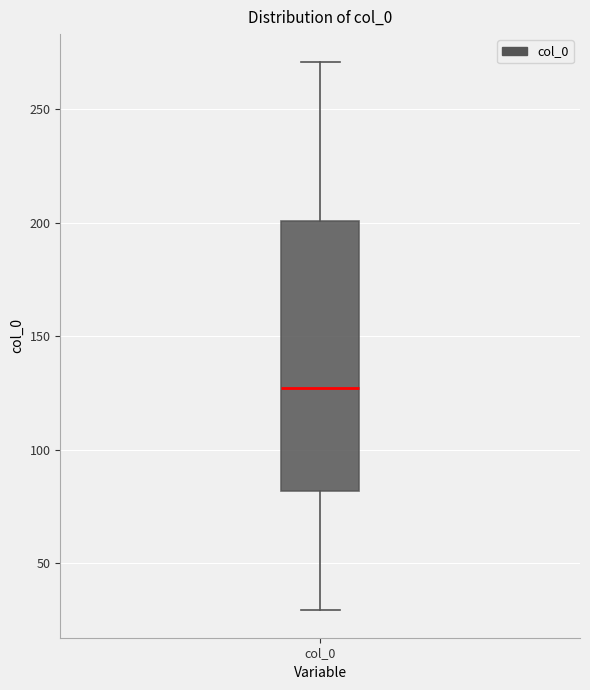

Transcribe this box plot: give where the median line is, the range the box spans, and where the two whiskers end, as read against the y-axis. The values are not printed on the chart, so give them approximately, as read against the axis.

median 125, box 80 to 200, whiskers 30 to 270